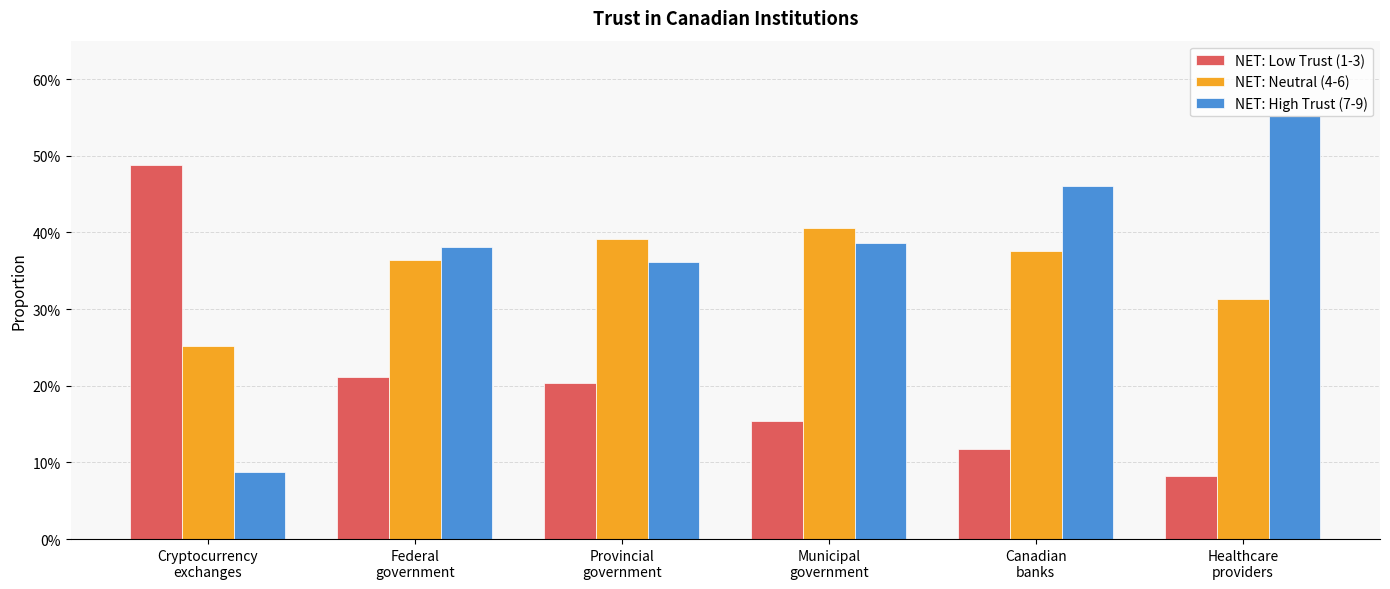

What is the label of the 6th bar from the left?

Healthcare
providers